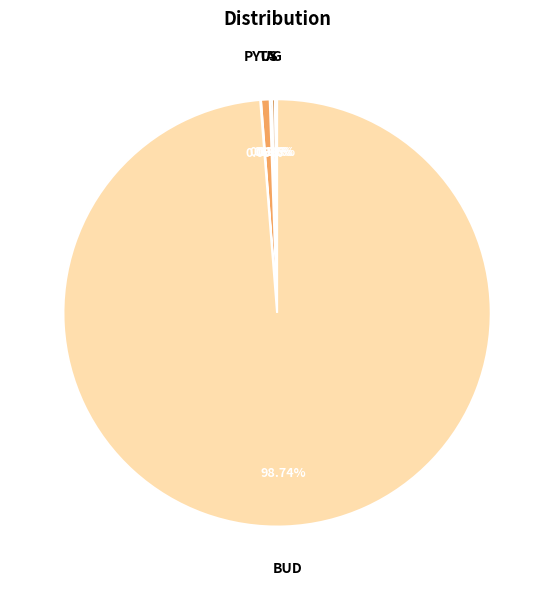

Which category accounts for the majority?

BUD